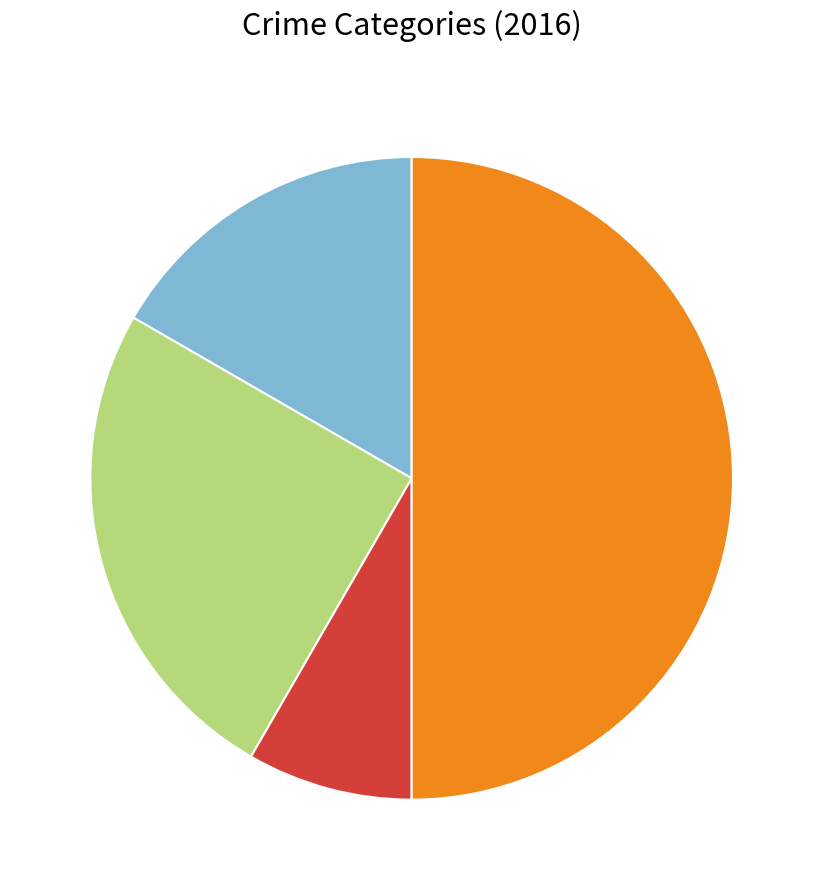

How many slices are in this pie chart?

4